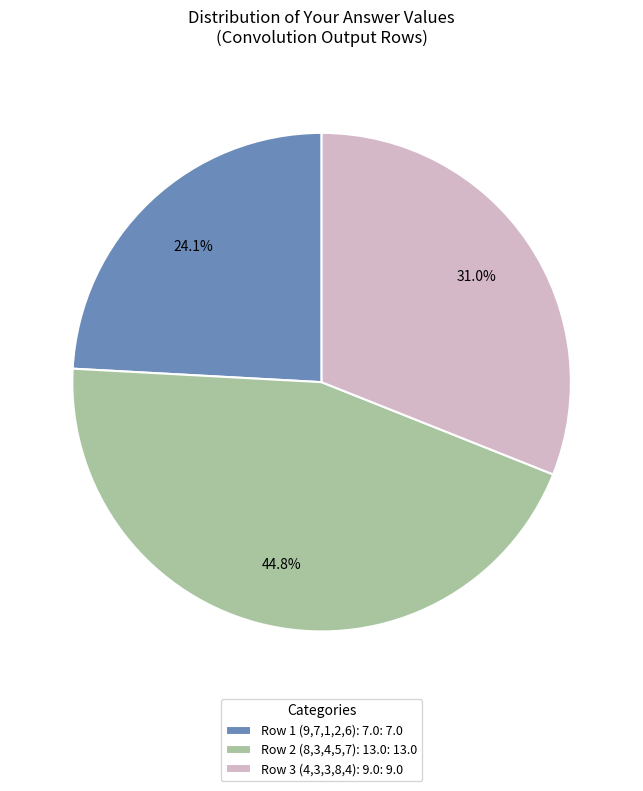

Does any single category account for the majority?

No